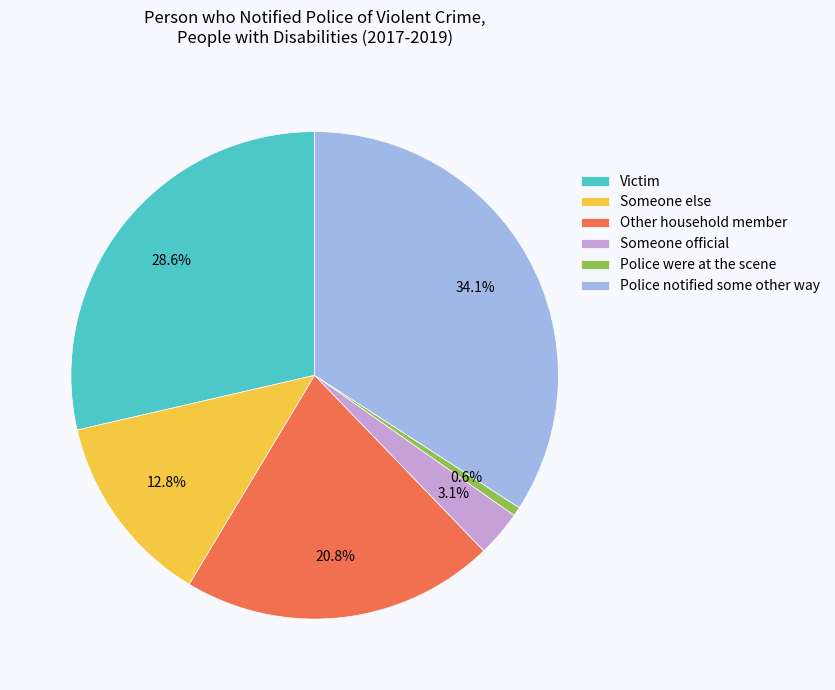

Does any single category account for the majority?

No